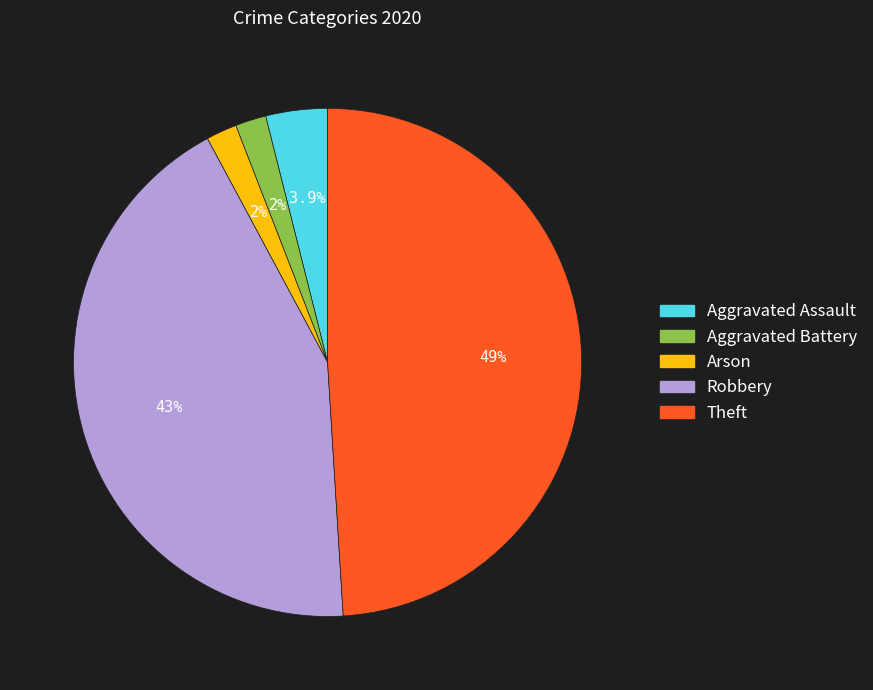

Which slice is the largest?

Theft